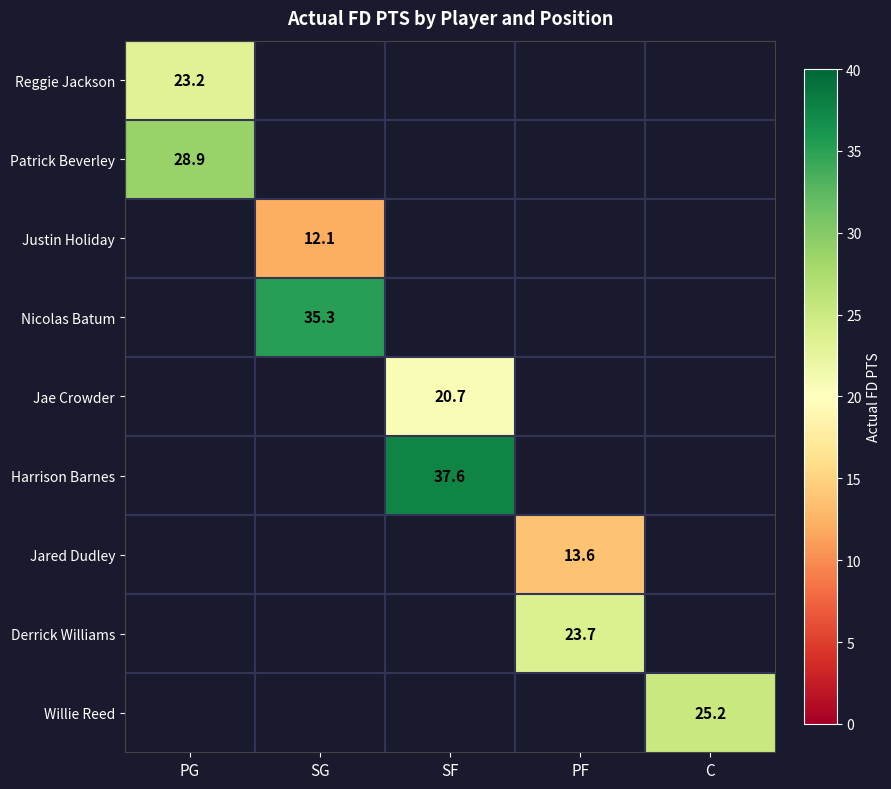

The value of Harrison Barnes at SF is 37.6. True or false?

True